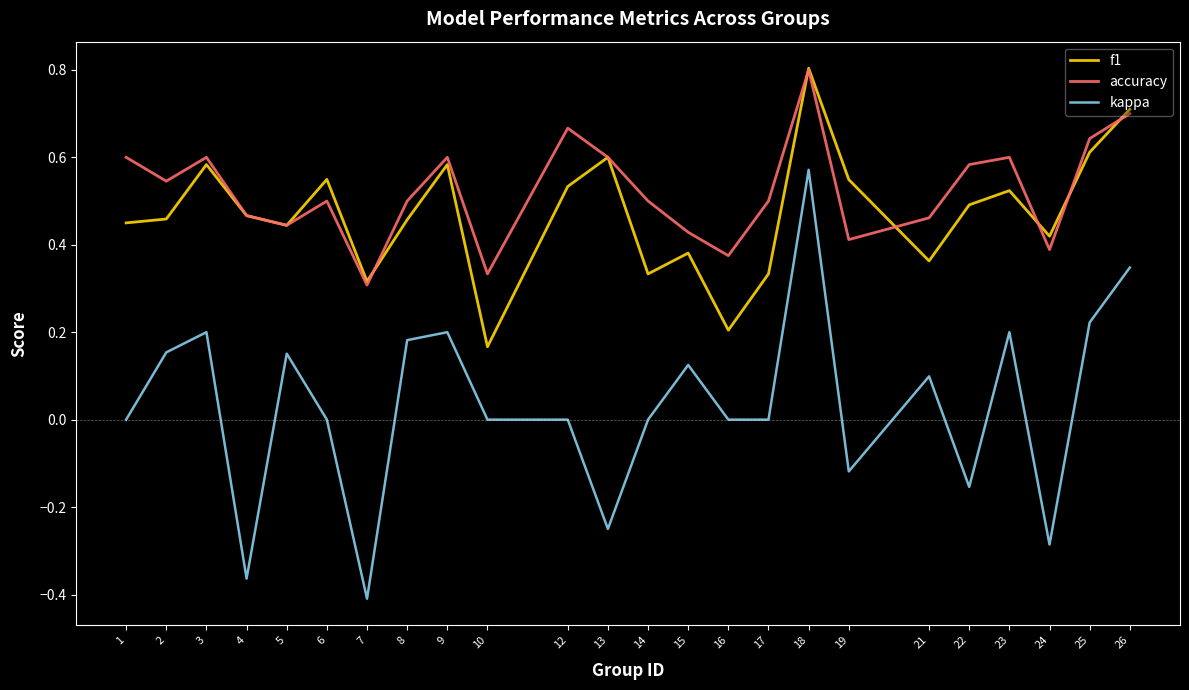

What is the maximum value shown in the chart?

0.8